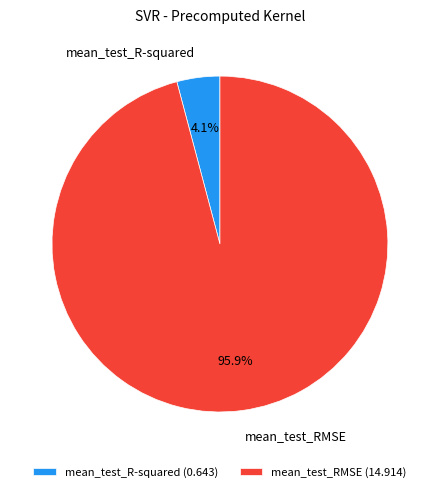

To the nearest percent, what portion does mean_test_RMSE represent?

96%